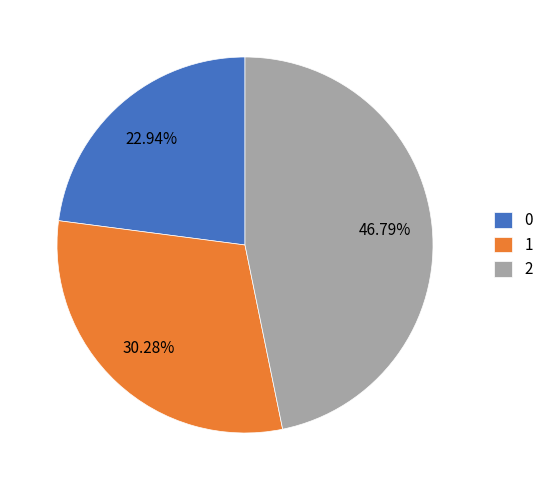

Is there a majority slice in this chart?

No